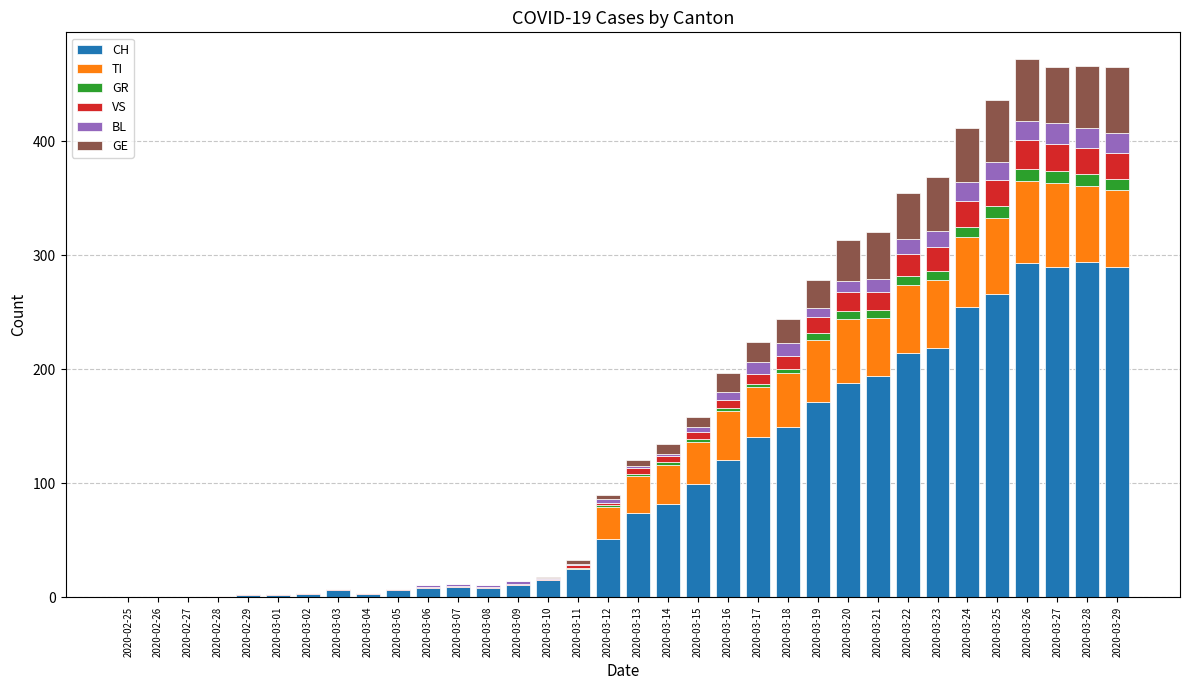

Does the chart contain stacked bars?

Yes